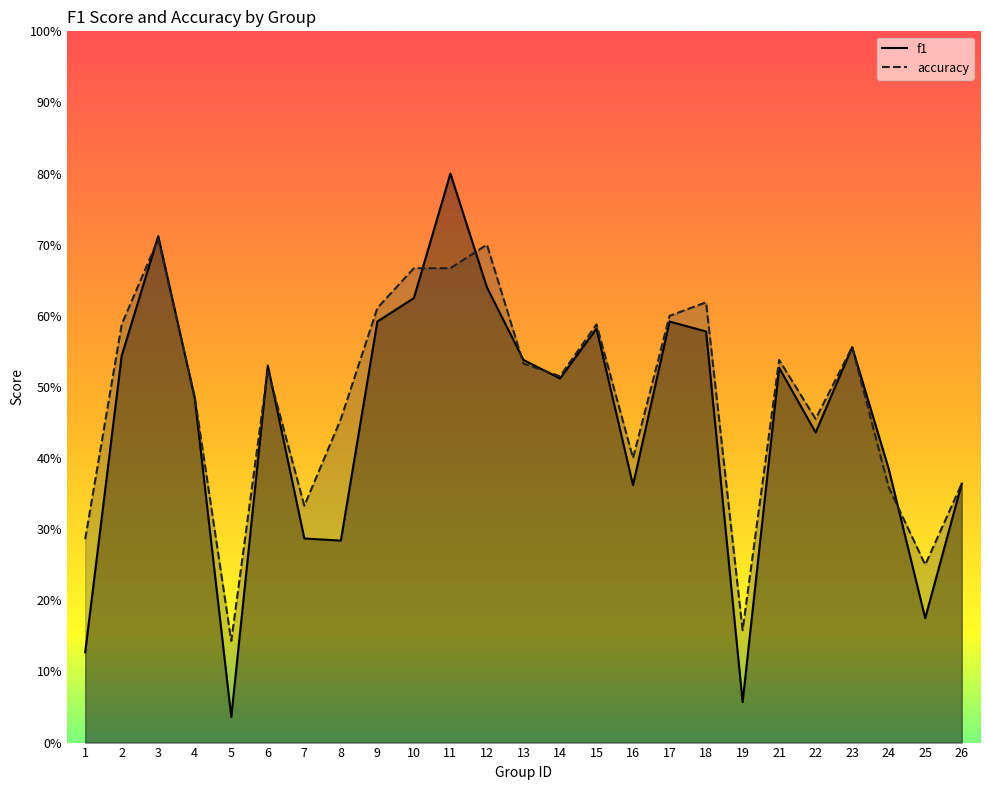

What is the sum of the f1 values at 22 and 7?

0.7